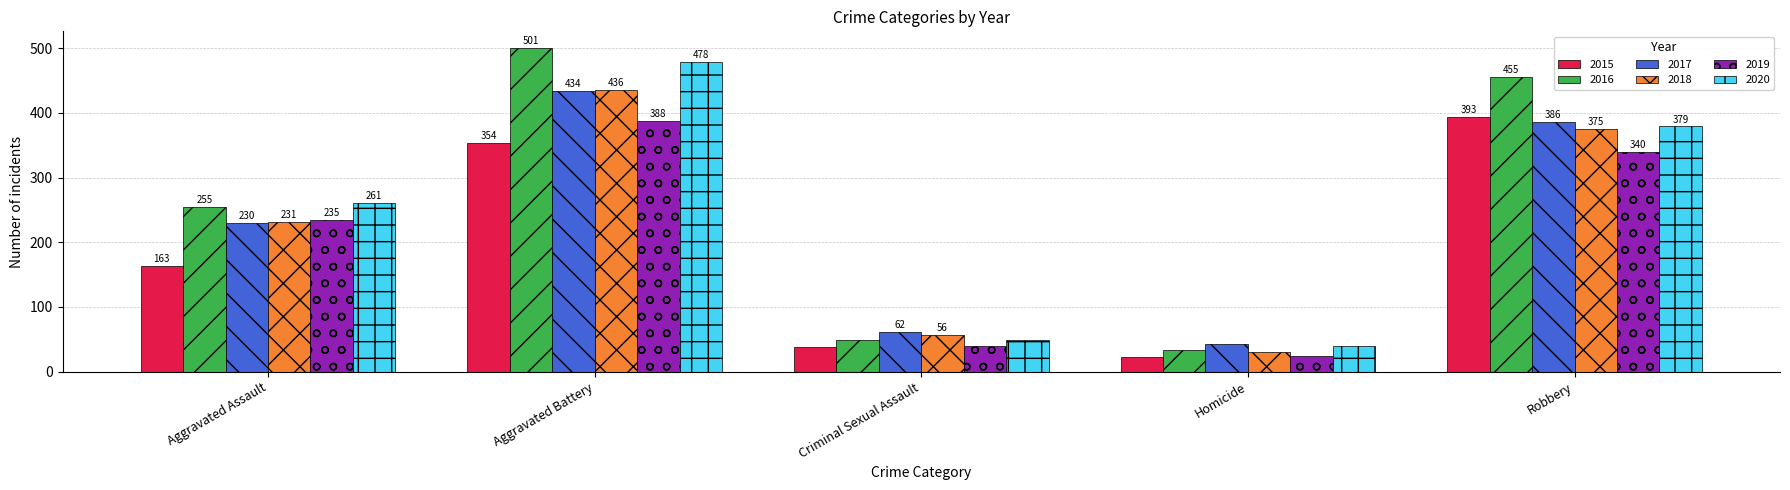

What are all the series names shown in the legend?

2015, 2016, 2017, 2018, 2019, 2020